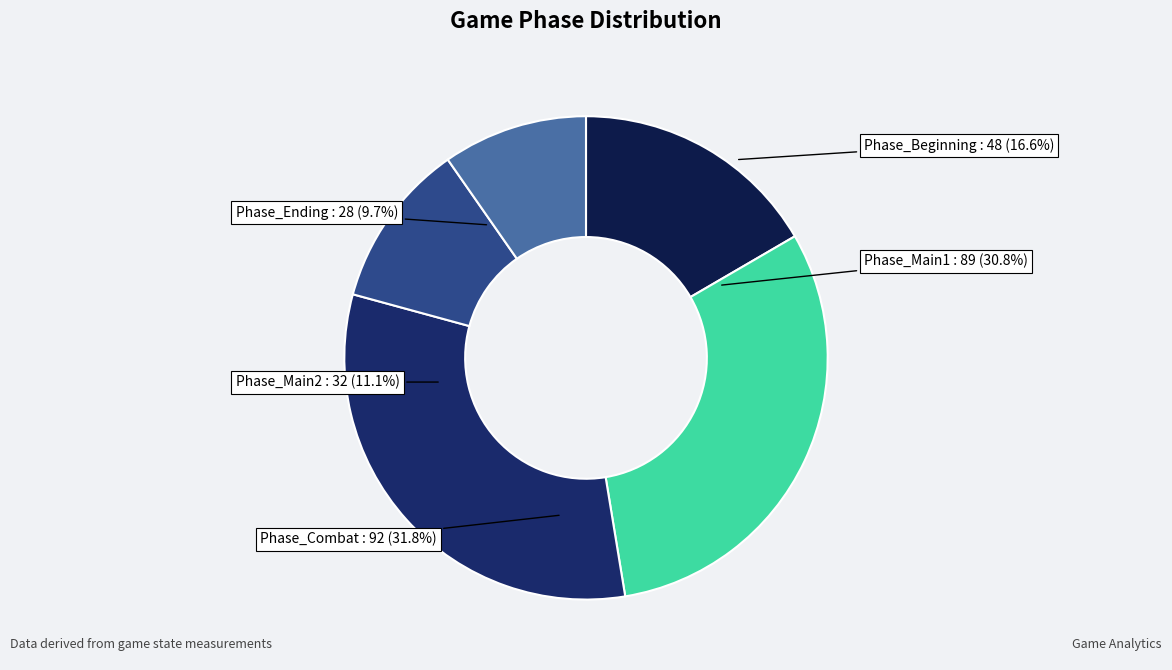

Is the sum of Phase_Main1 and Phase_Ending greater than half?

No